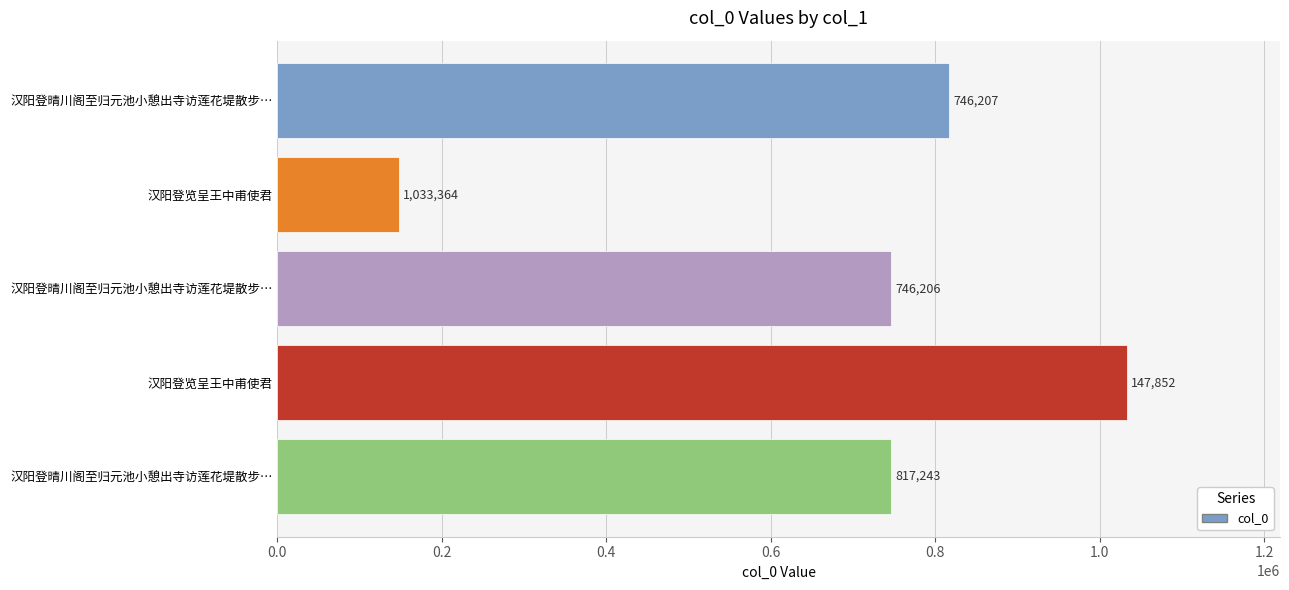

How many series are shown in this chart?

1